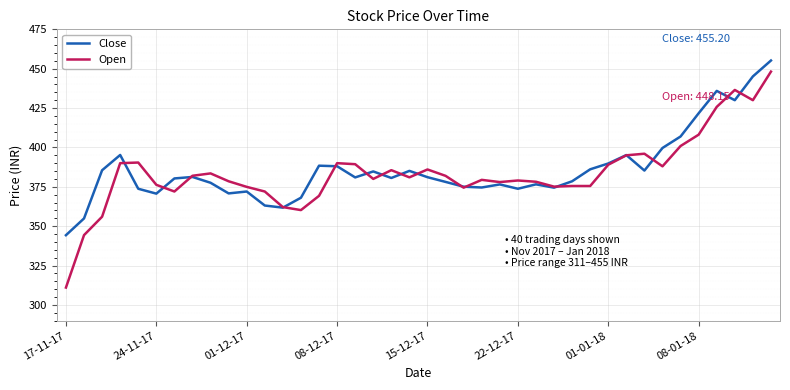

Does the chart display data point markers on the line(s)?

No